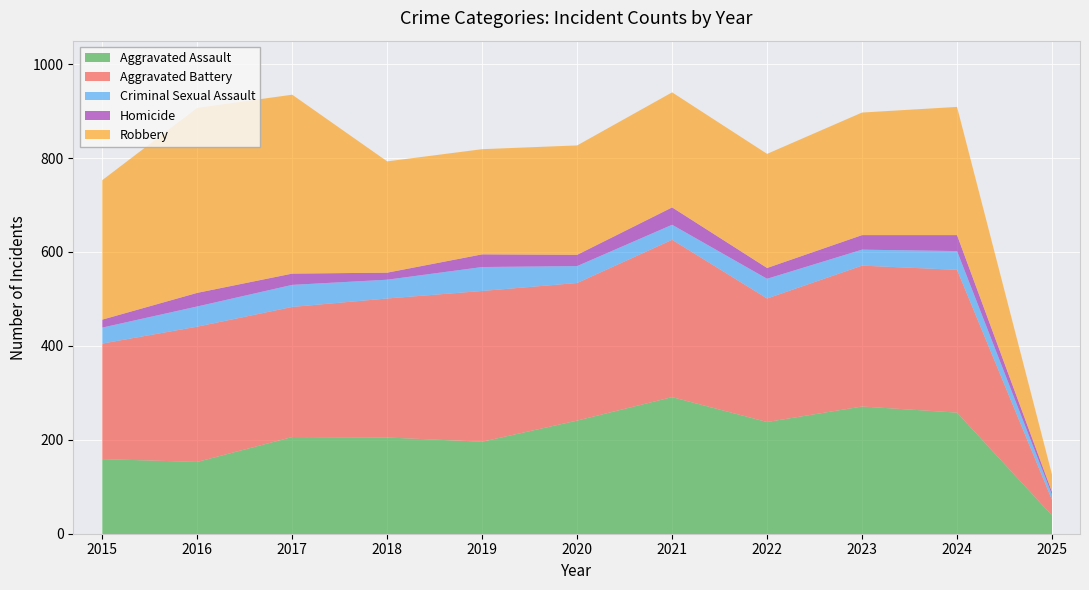

In Robbery, how many points are lower than both neighbors (excluding endpoints)?

2